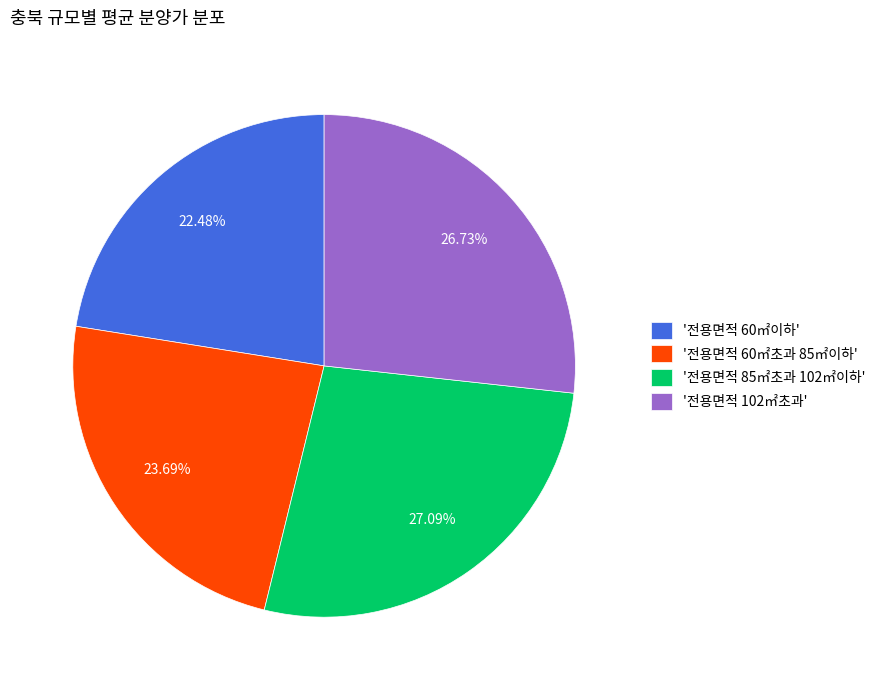

How many slices are in this pie chart?

4